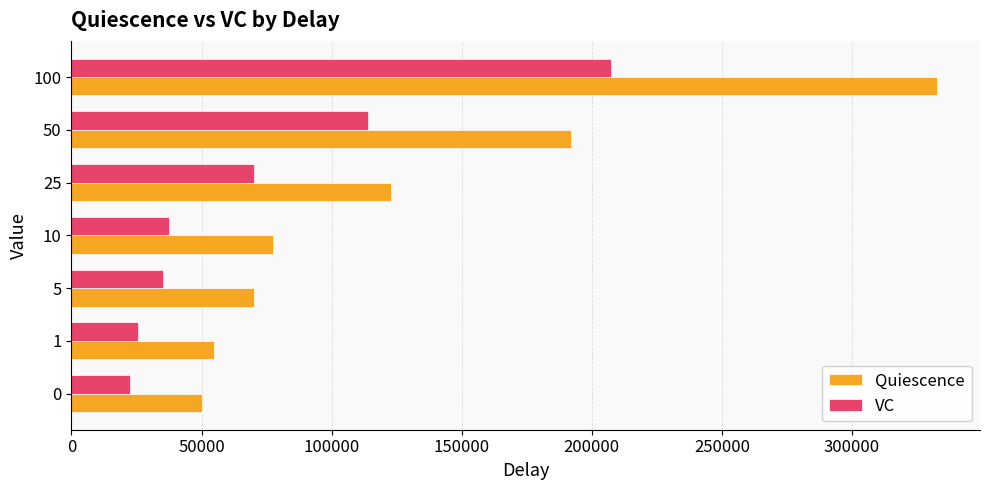

The value of Quiescence at 25 is 122715.8. True or false?

True